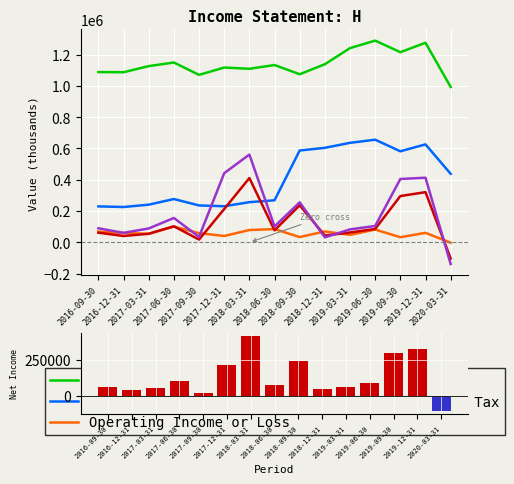

Is it true that Total Revenue equals 563531 at 2018-09-30?

False